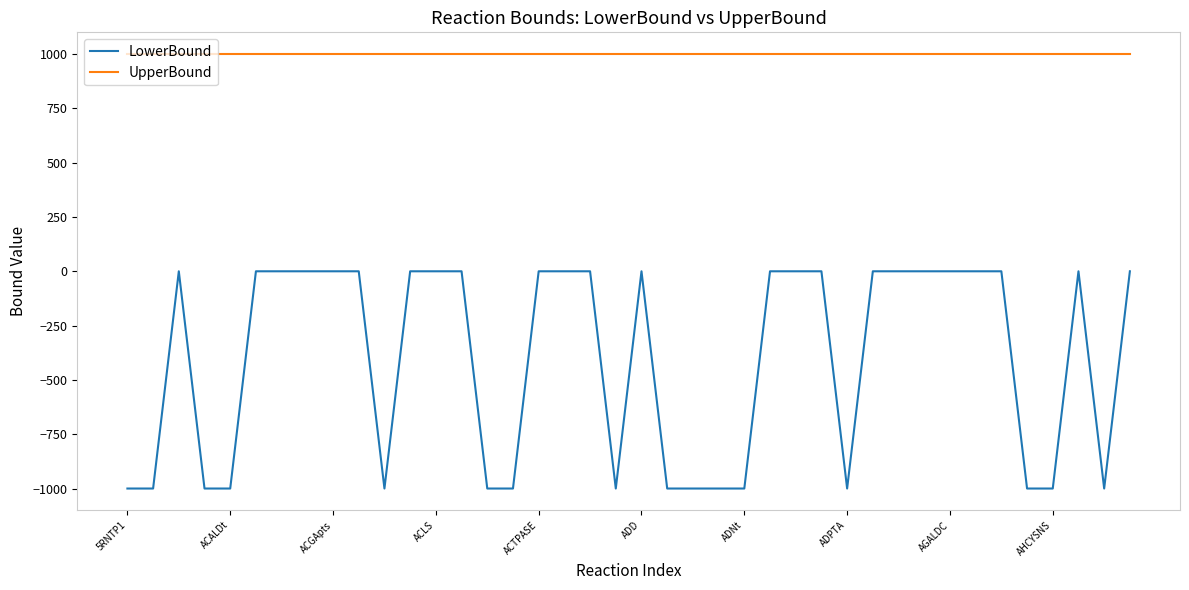

True or false: LowerBound and UpperBound intersect in this chart.

False